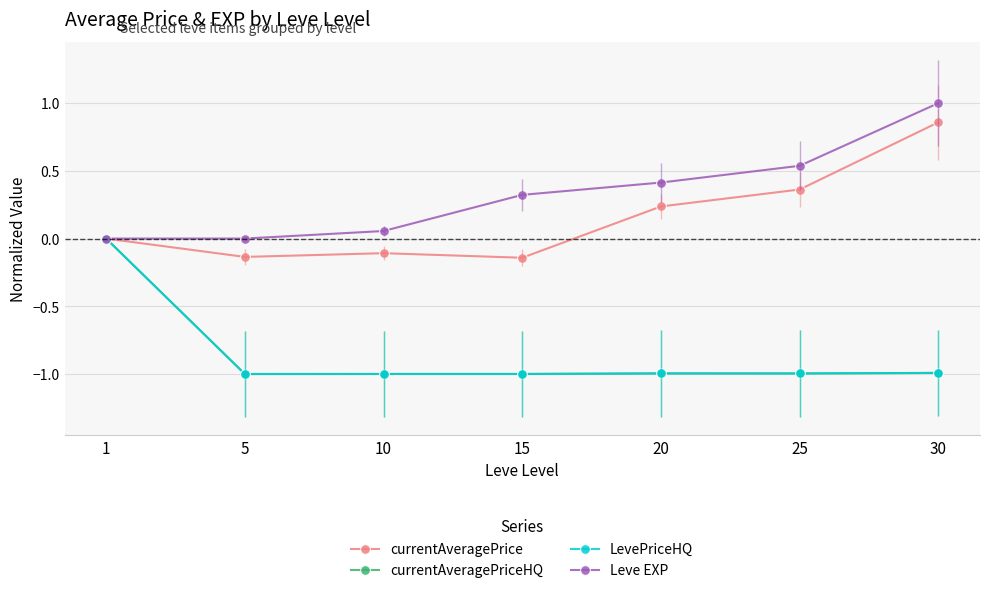

Is the value of LevePriceHQ at 10 greater than the value of currentAveragePrice at 1?

No